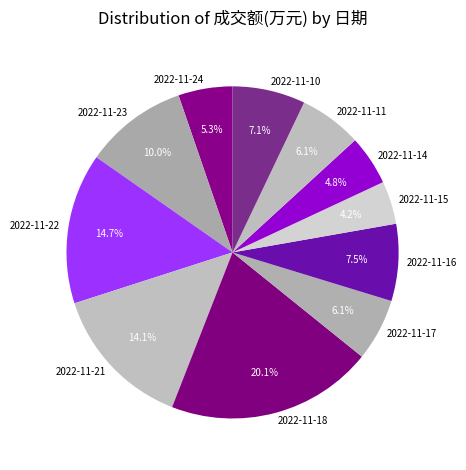

What percentage is the 2022-11-11 slice, to the nearest percent?

6%